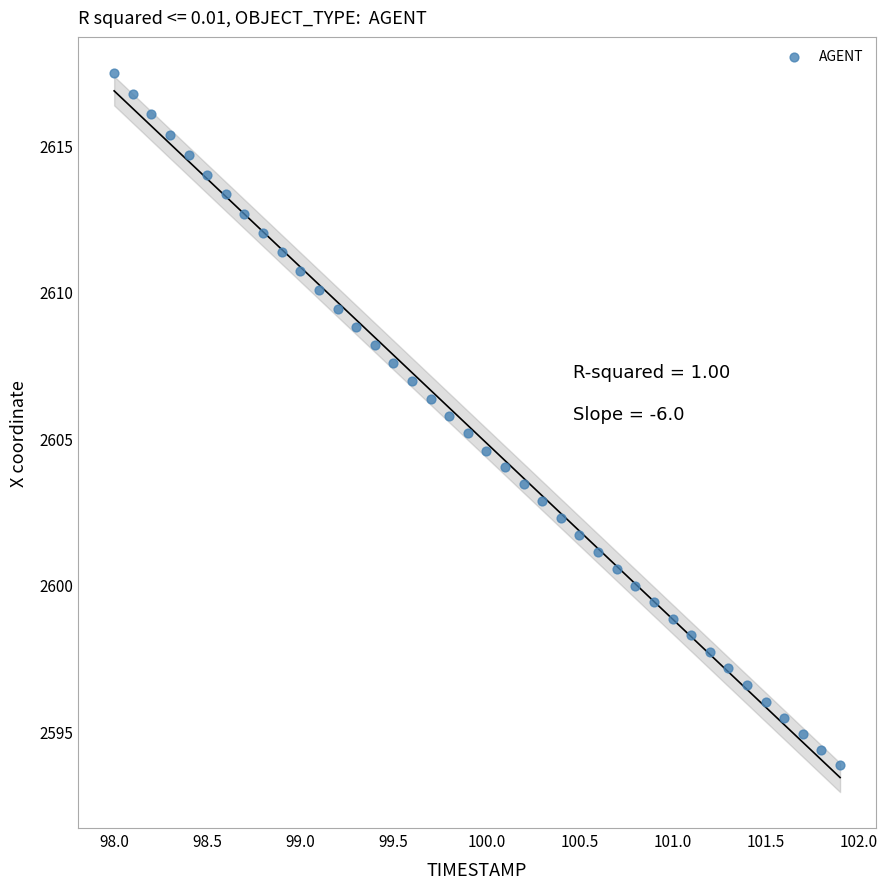

What is the range of Y values (max minus min)?

23.6